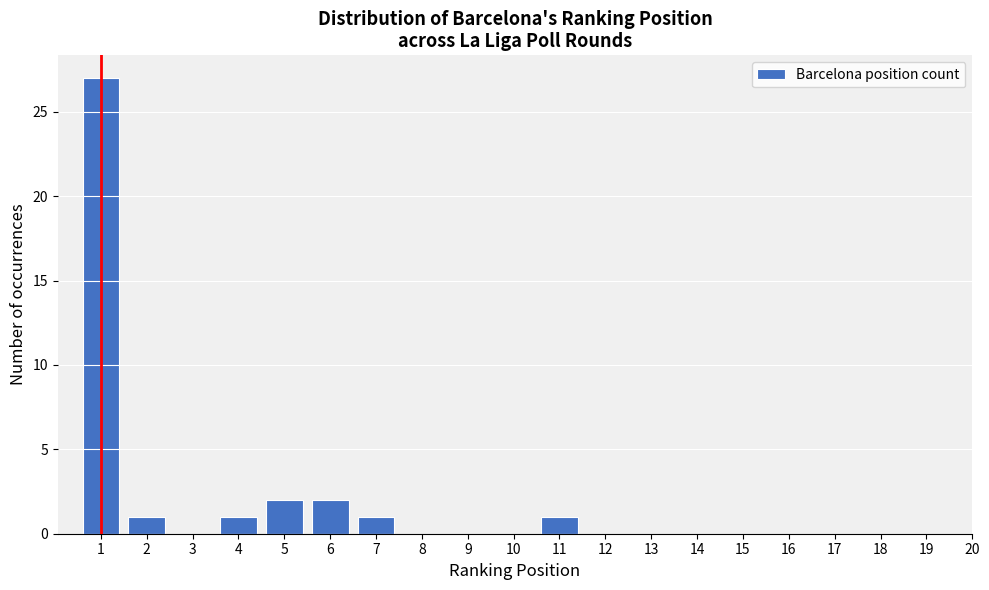

Reading right to left, list all the values displayed in this chart.

11=1	7=1	6=2	5=2	4=1	2=1	1=27